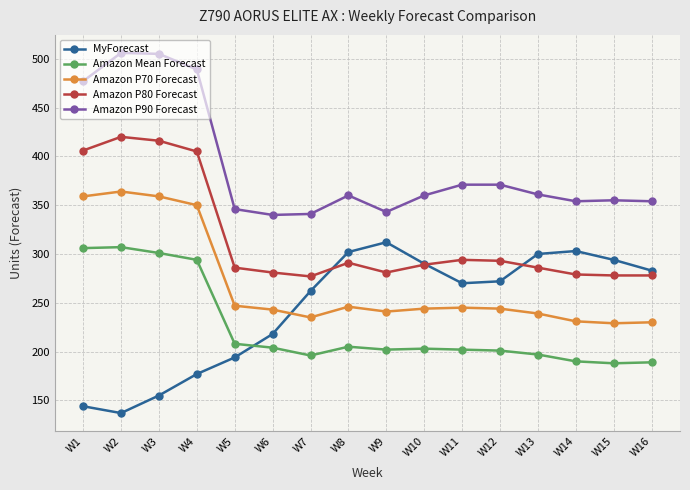

What are all the series names shown in the legend?

MyForecast, Amazon Mean Forecast, Amazon P70 Forecast, Amazon P80 Forecast, Amazon P90 Forecast